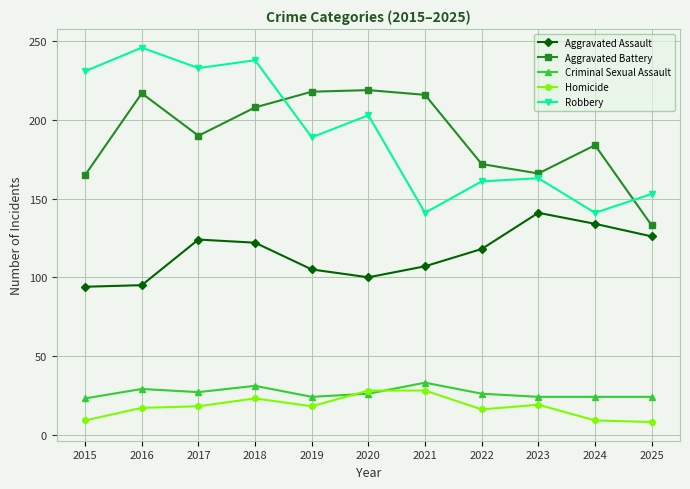

Which series ends up on top after the final intersection of Homicide and Criminal Sexual Assault?

Criminal Sexual Assault